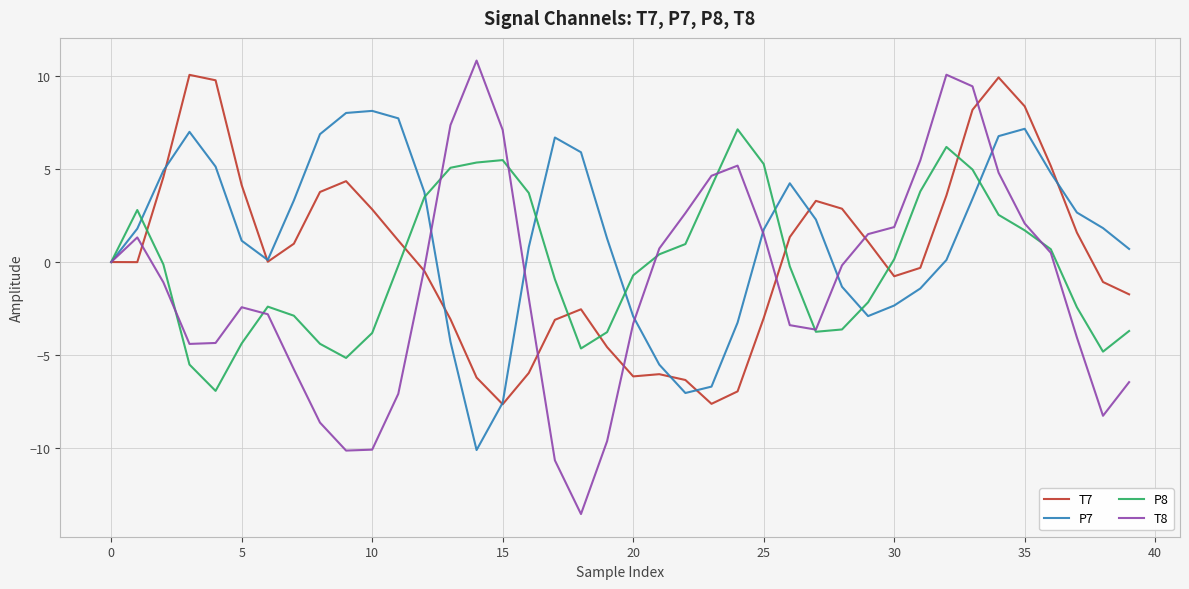

What is the difference between the maximum and minimum values in the T8 series?

24.3